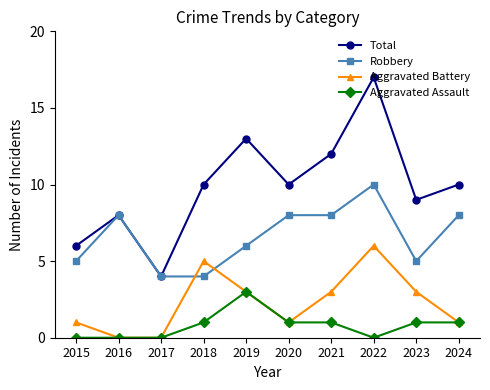

Rank the series at 2015 from lowest to highest value.

Aggravated Assault, Aggravated Battery, Robbery, Total